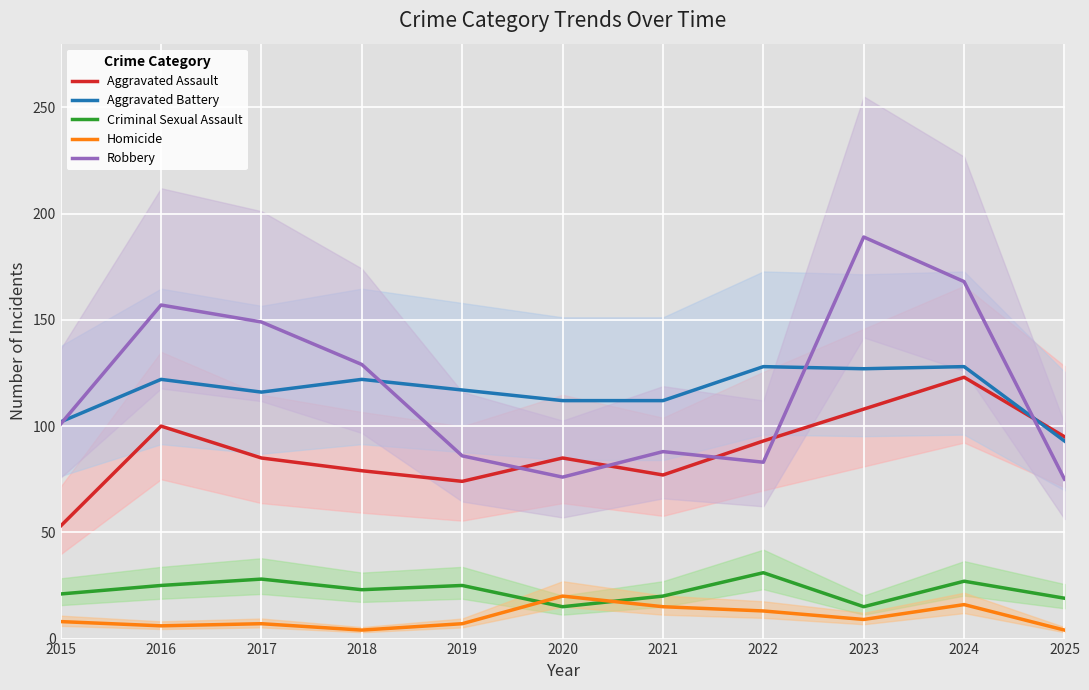

What is the smallest value displayed?

4